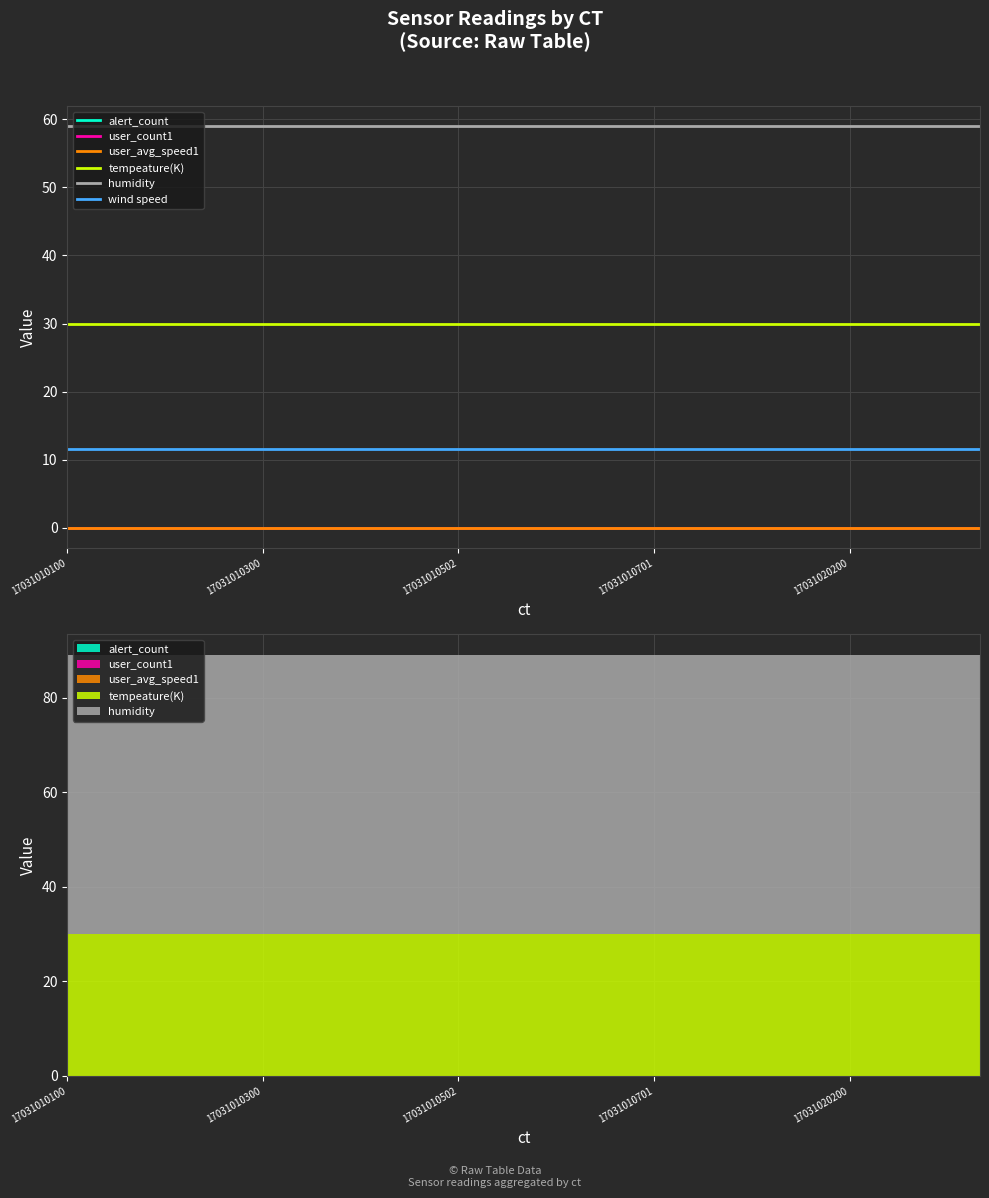

True or false: tempeature(K) and user_count1 cross at least once.

False